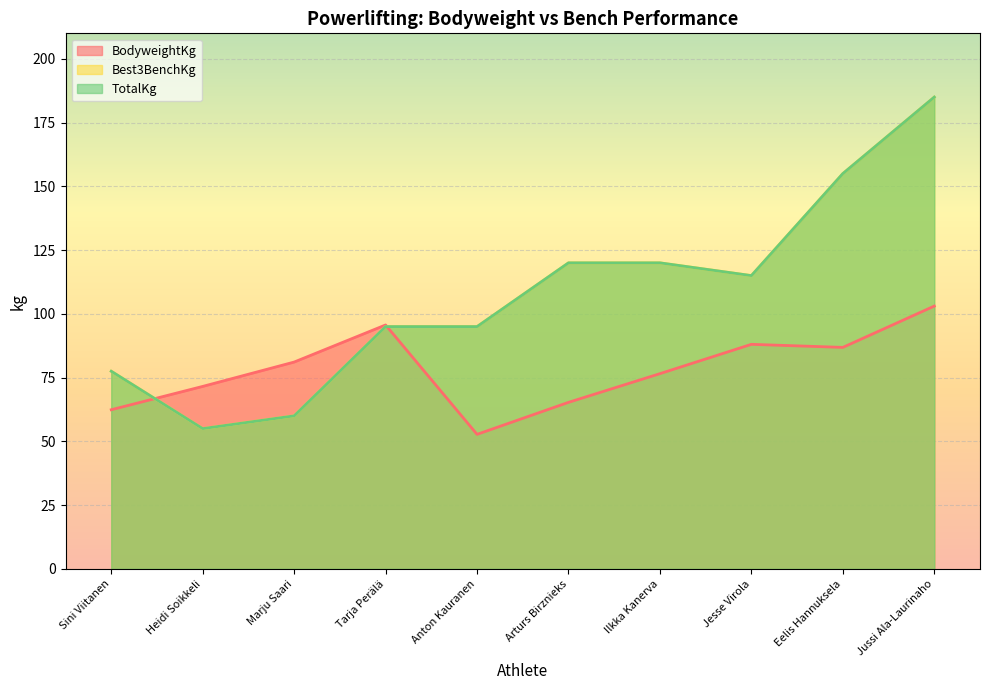

The value of Best3BenchKg at Jussi Ala-Laurinaho is 322.4. True or false?

False